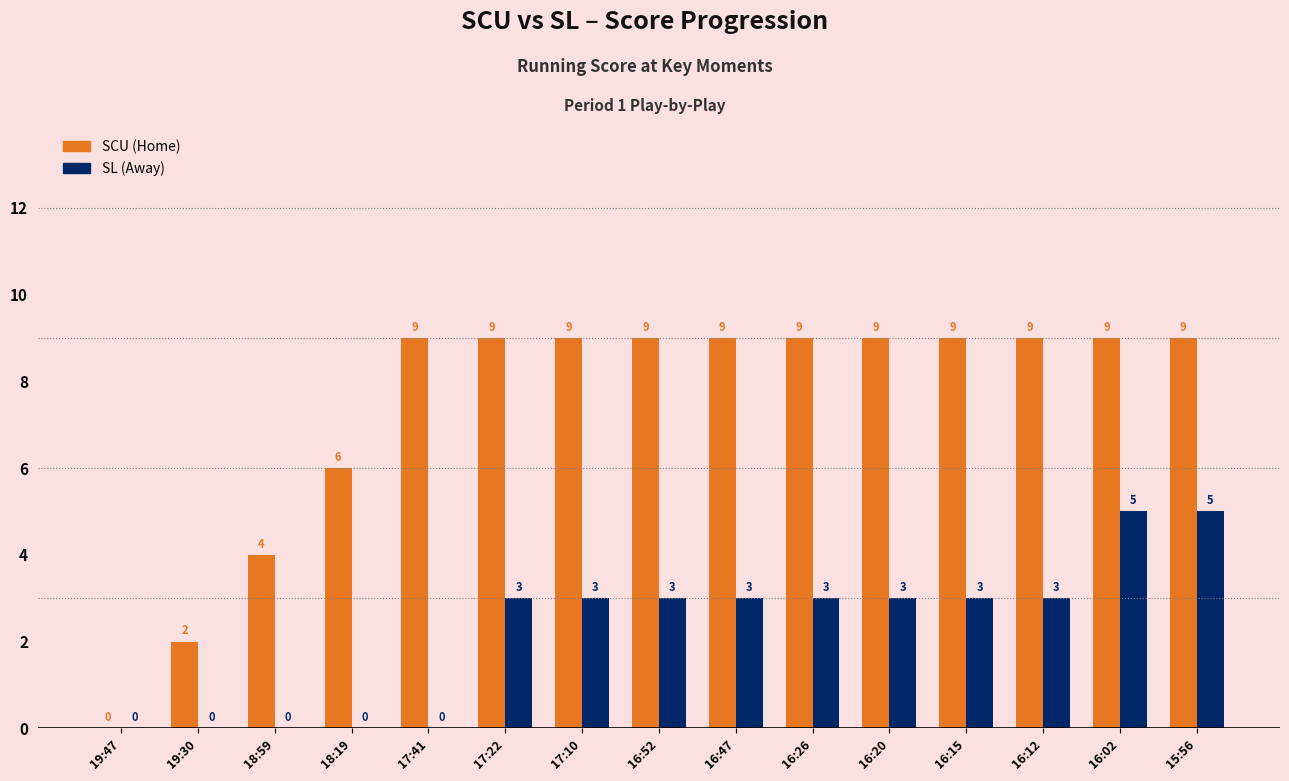

What is the greatest value displayed?

9